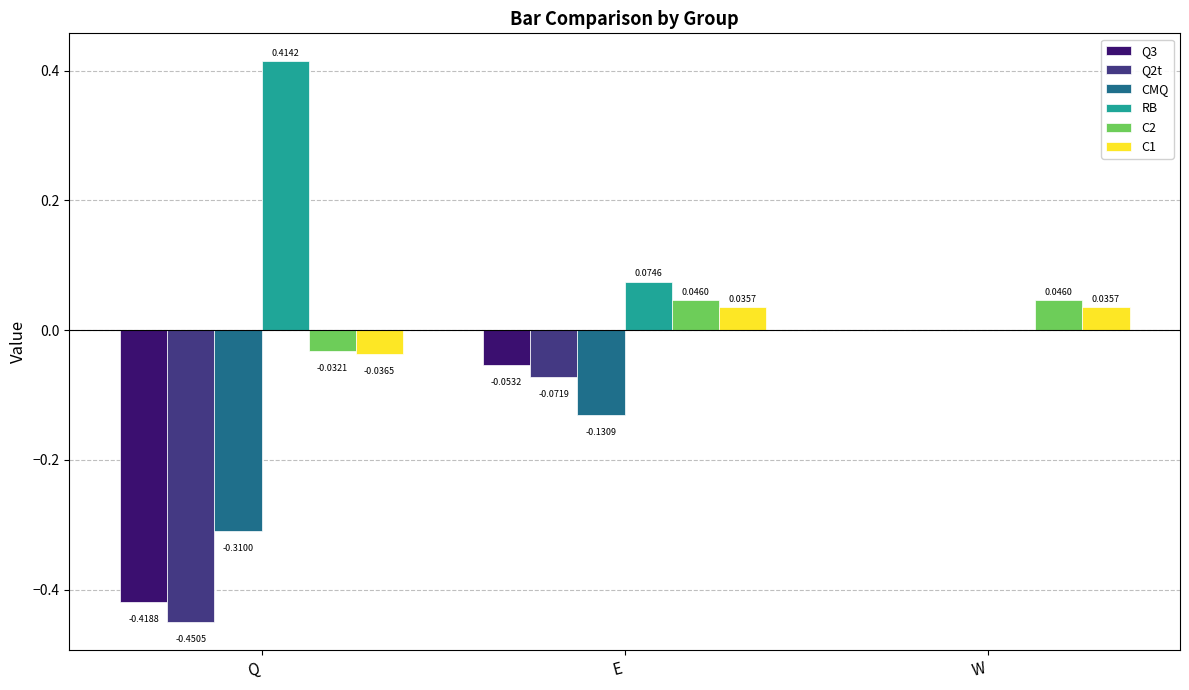

How many data points does each series have?

3